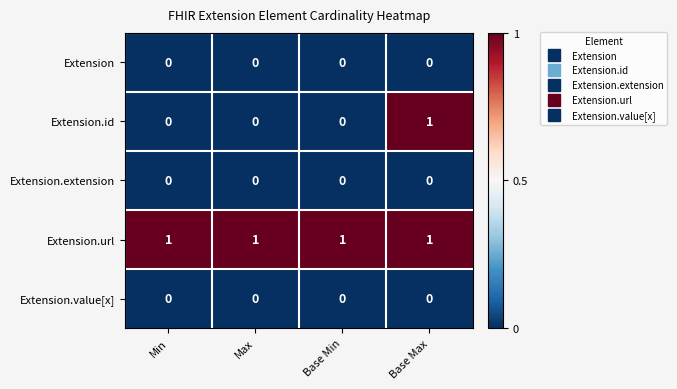

At how many categories does at least one series exceed 0?

4